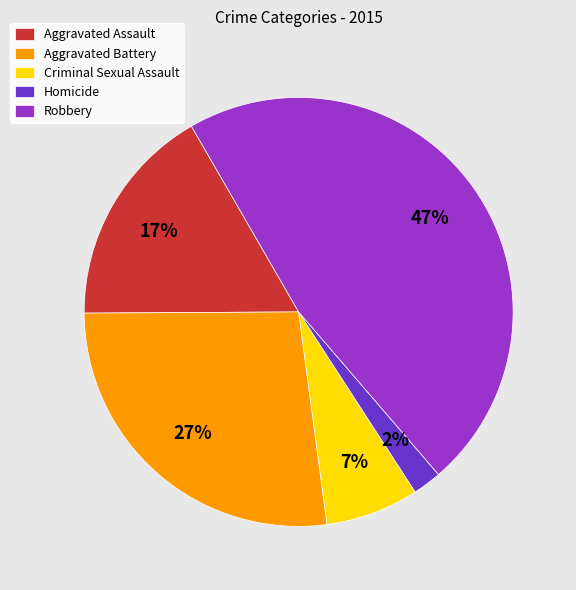

Which has a higher value, Homicide or Aggravated Battery?

Aggravated Battery